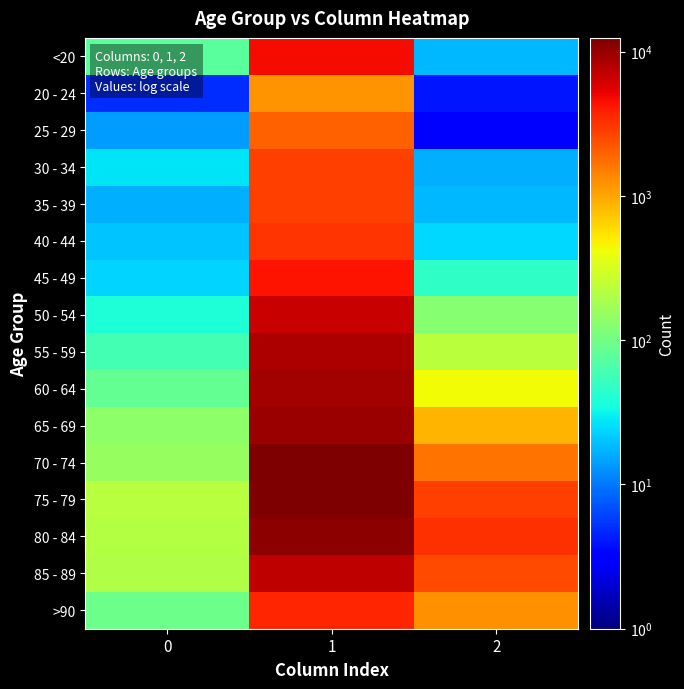

At how many categories does at least one series exceed 7909?

1